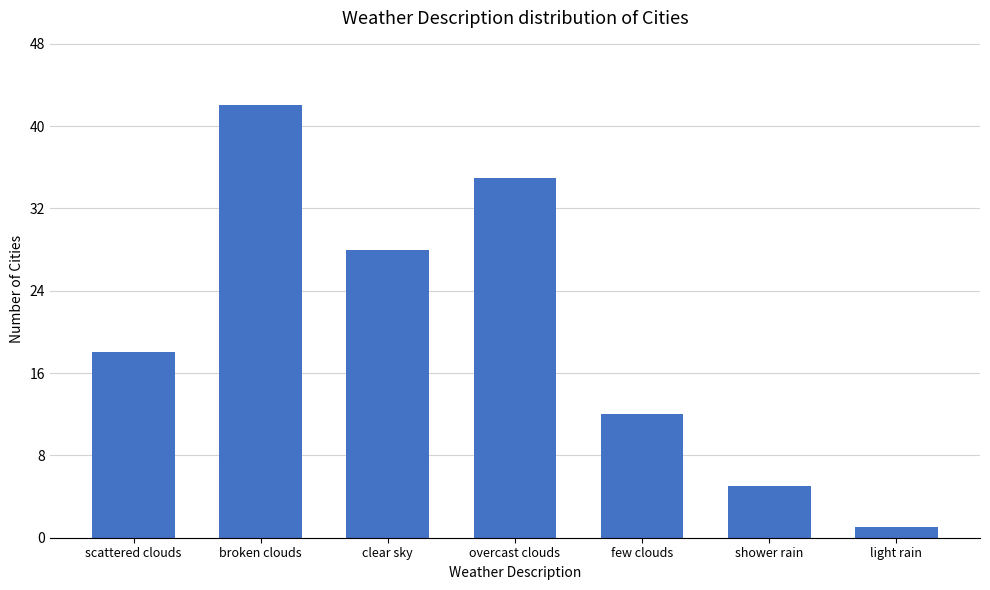

What is the change in value from scattered clouds to clear sky?

+10